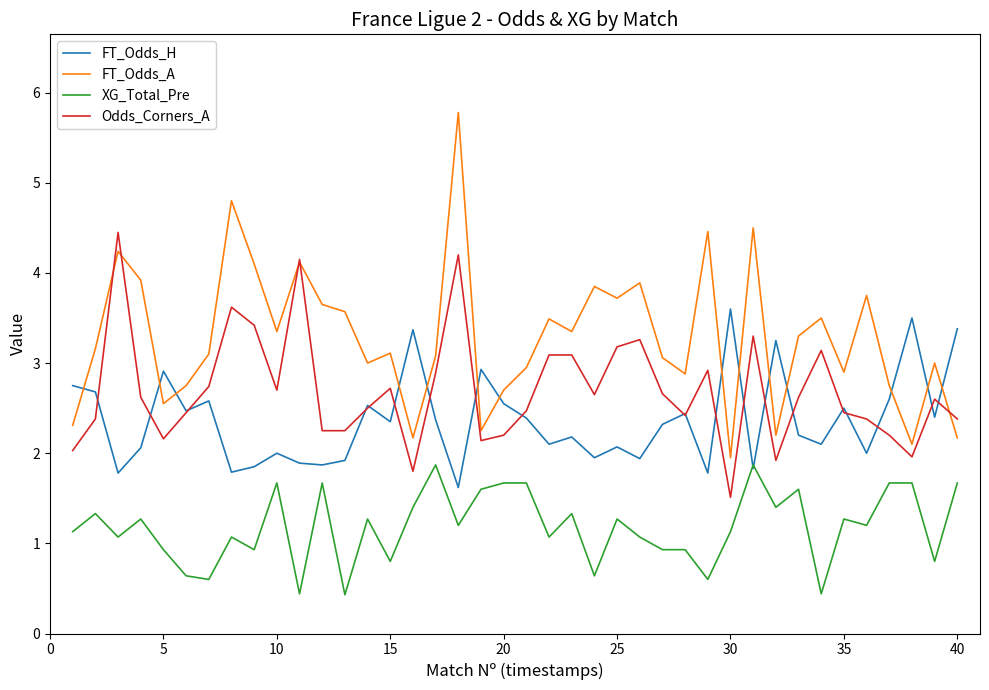

Rank the series by their average value, from highest to lowest.

FT_Odds_A, Odds_Corners_A, FT_Odds_H, XG_Total_Pre